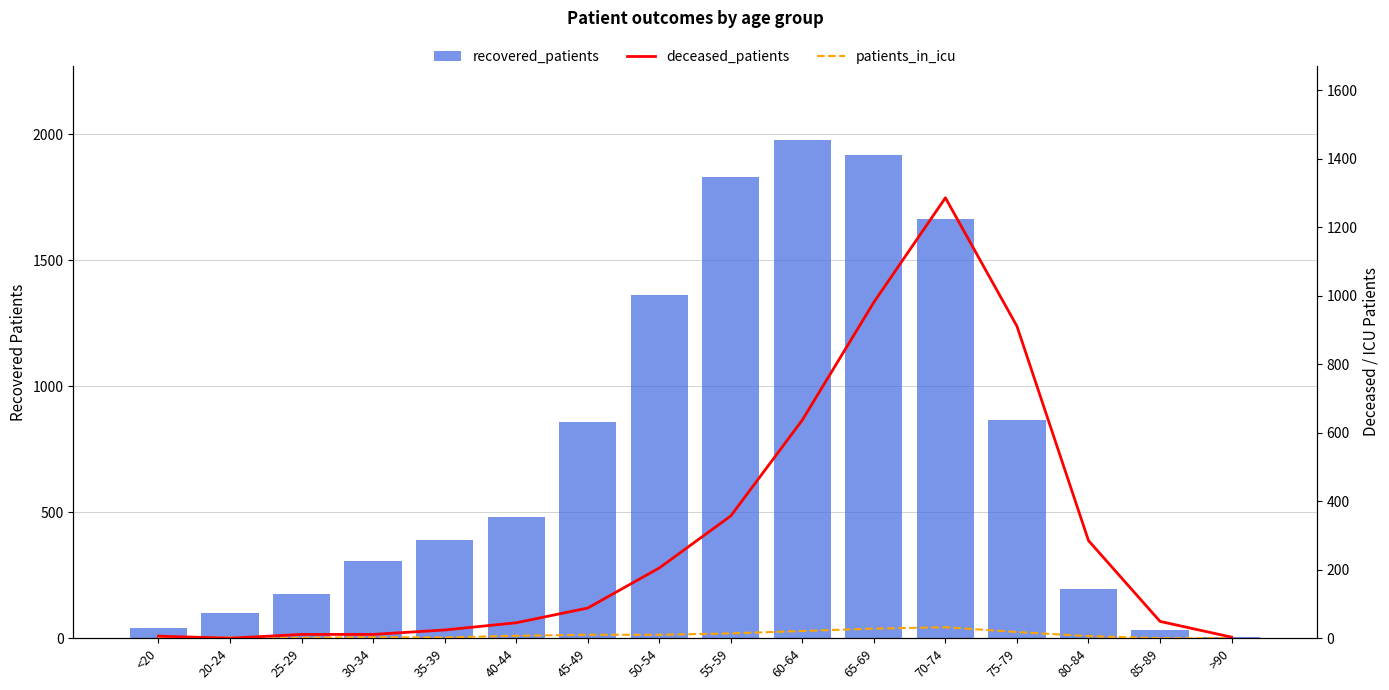

What are all the series names shown in the legend?

recovered_patients, deceased_patients, patients_in_icu